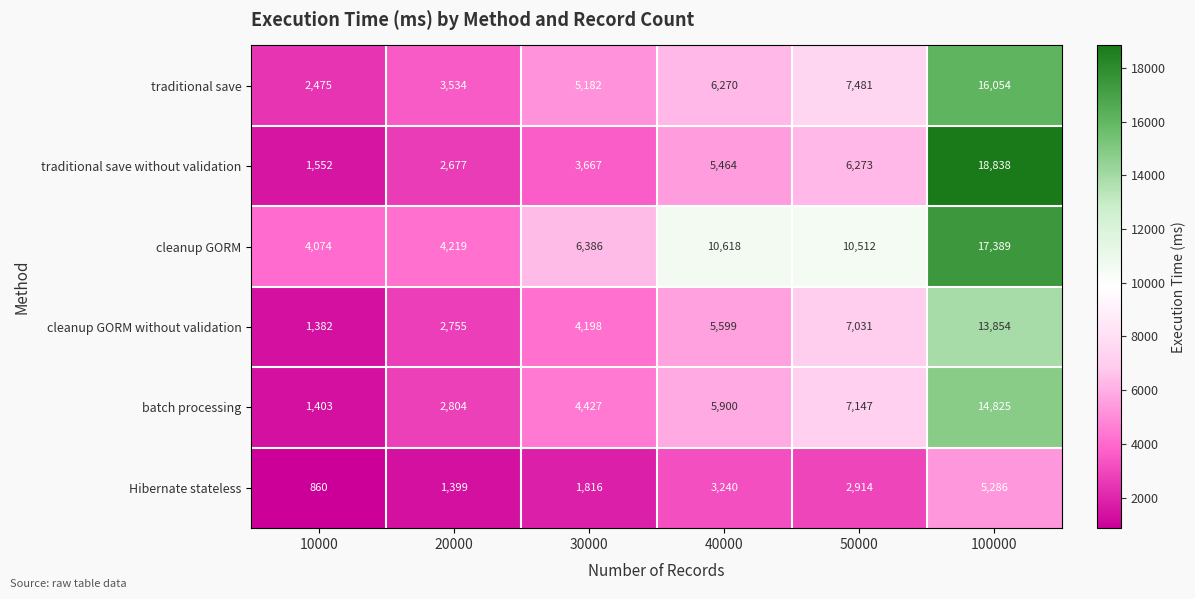

List the series in order of their peak value, highest first.

traditional save without validation, cleanup GORM, traditional save, batch processing, cleanup GORM without validation, Hibernate stateless